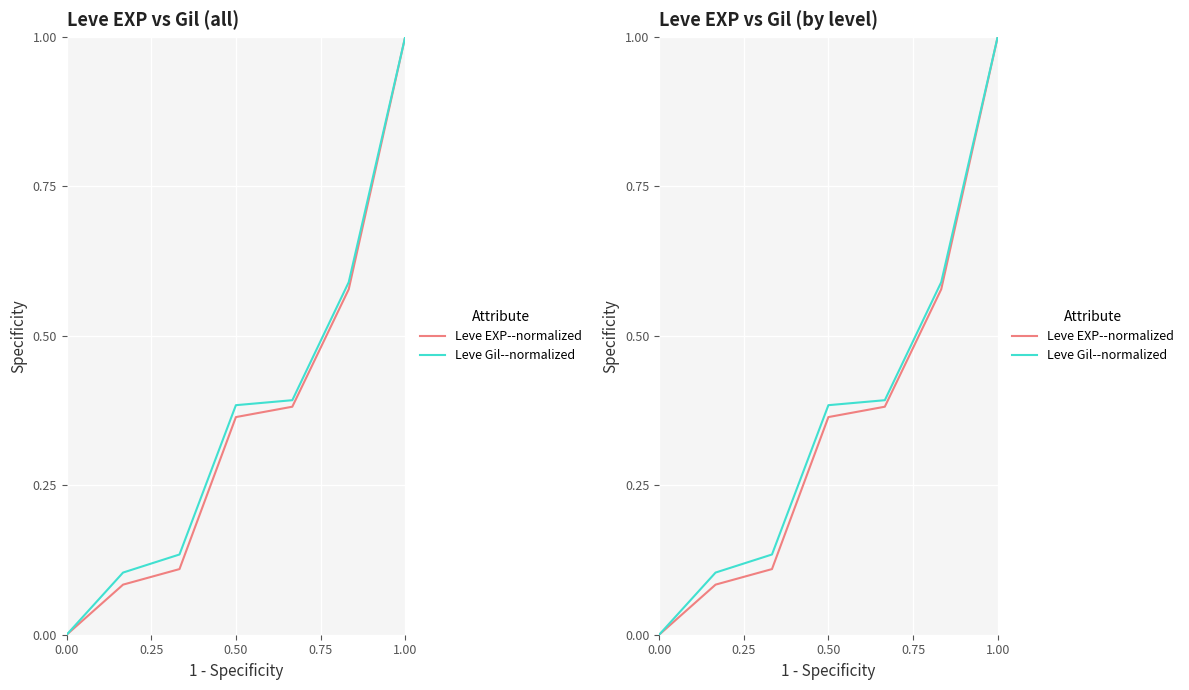

At 0.25, list the series in order from largest to smallest.

Leve Gil--normalized, Leve EXP--normalized